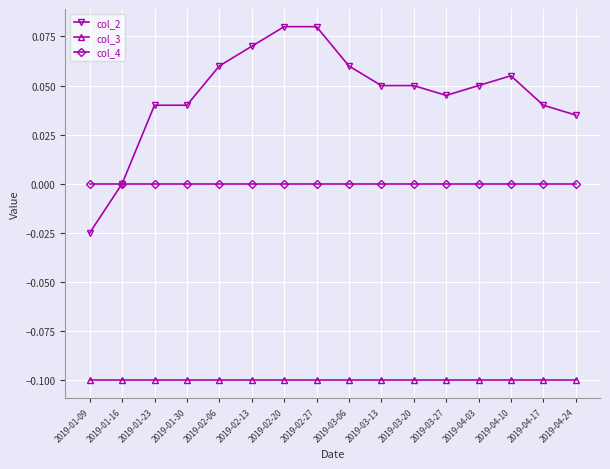

True or false: col_2 and col_3 intersect in this chart.

False